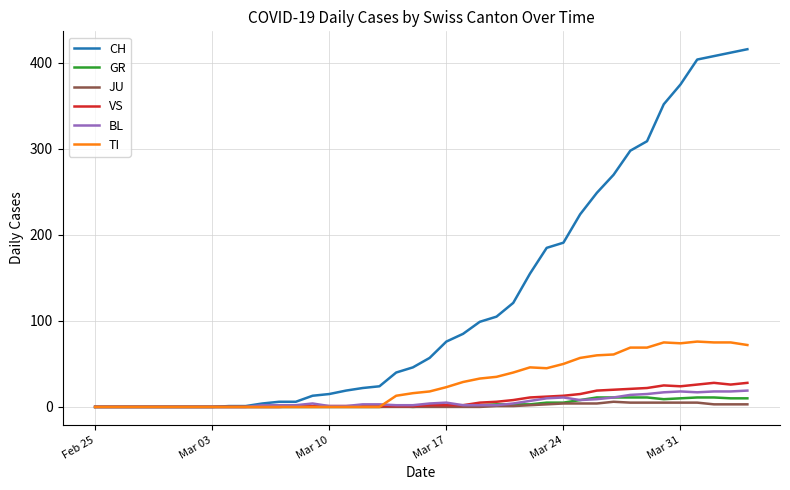

Which series has the largest total across all categories?

CH